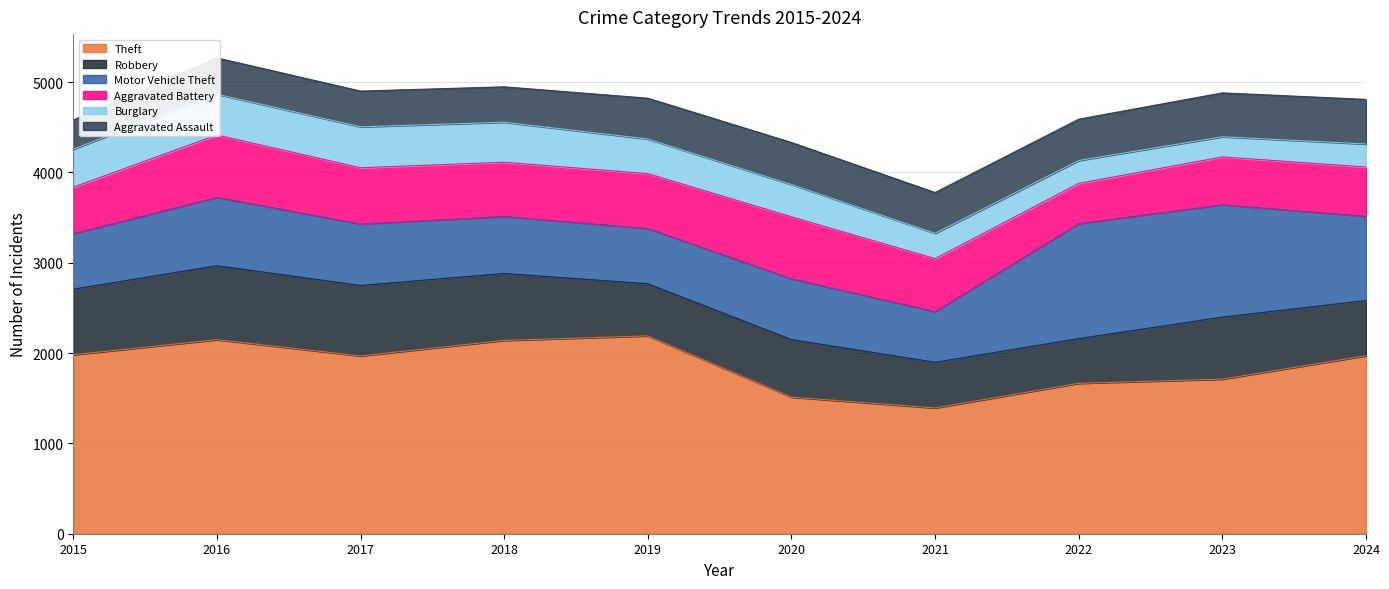

Which series has the largest total across all categories?

Theft